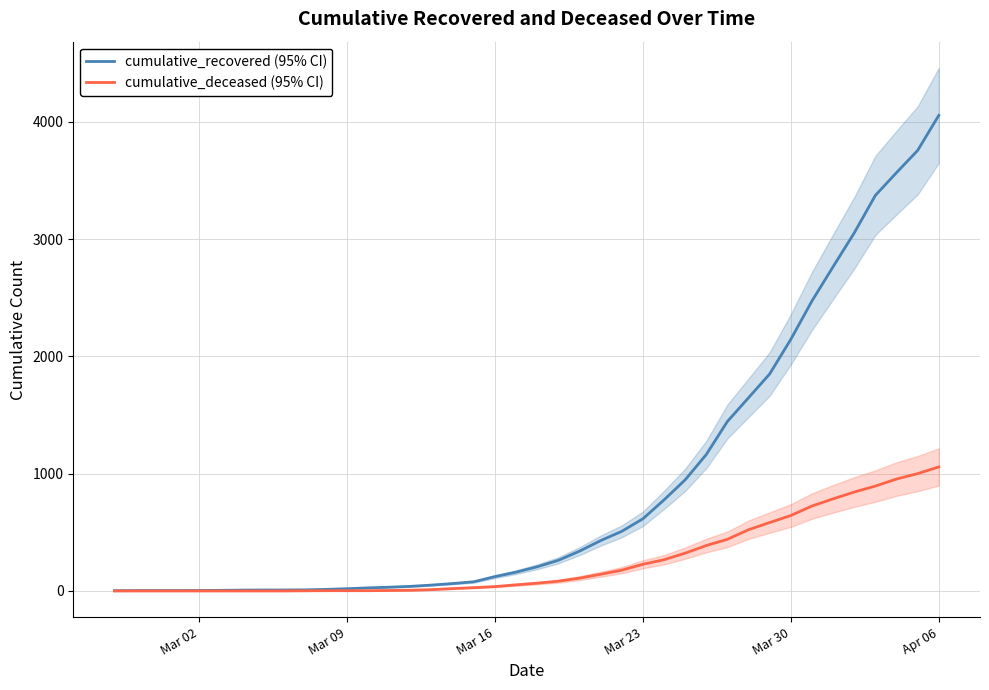

At which label does cumulative_recovered (95% CI) reach its peak?

Apr 06